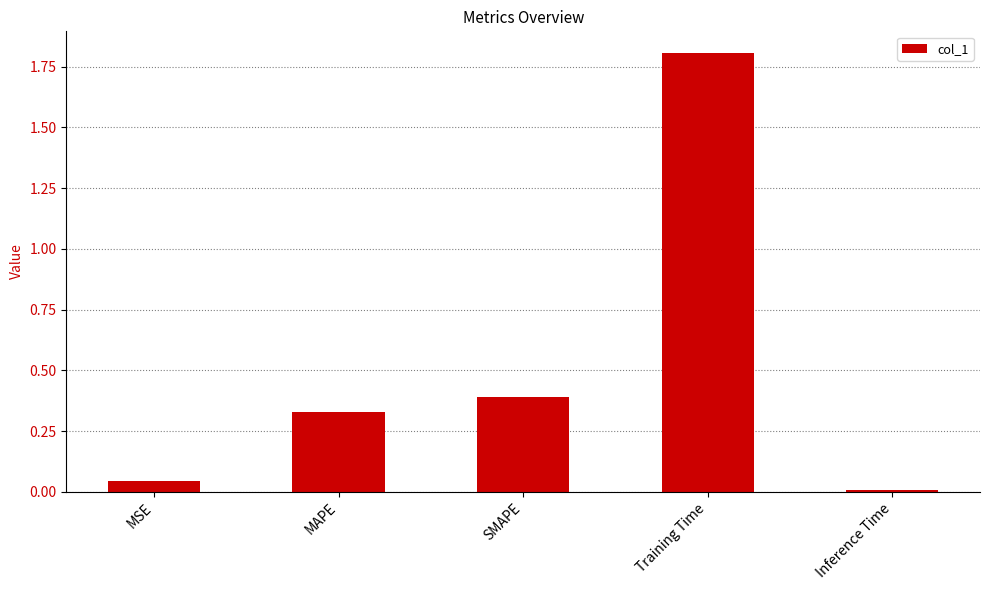

What is the value of the 4th bar from the left?

1.8